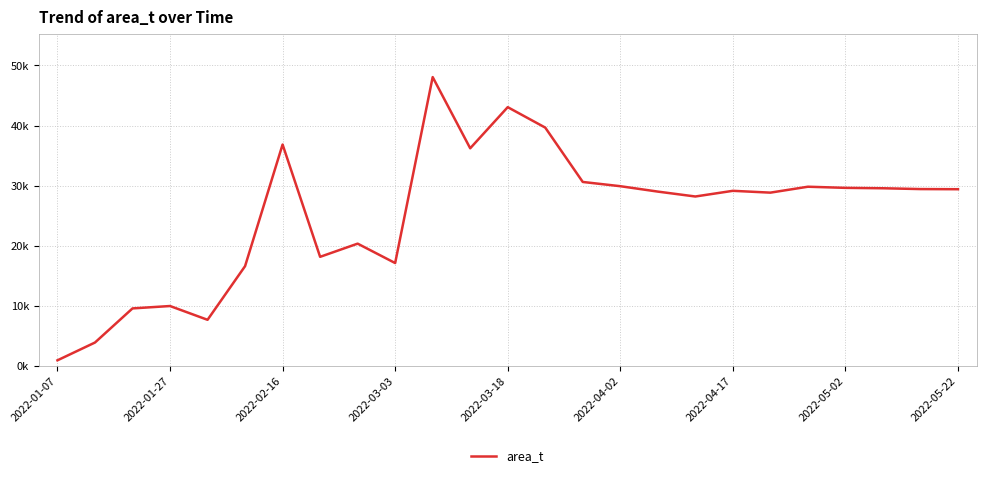

Does the chart have visible grid lines?

Yes